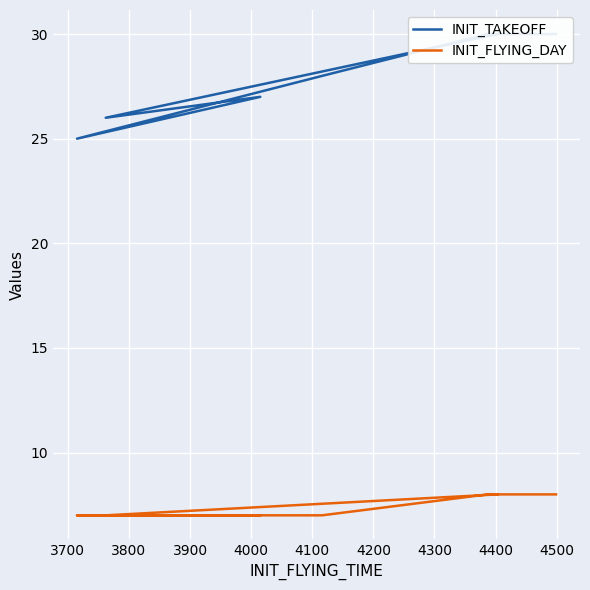

True or false: INIT_FLYING_DAY and INIT_TAKEOFF intersect in this chart.

False